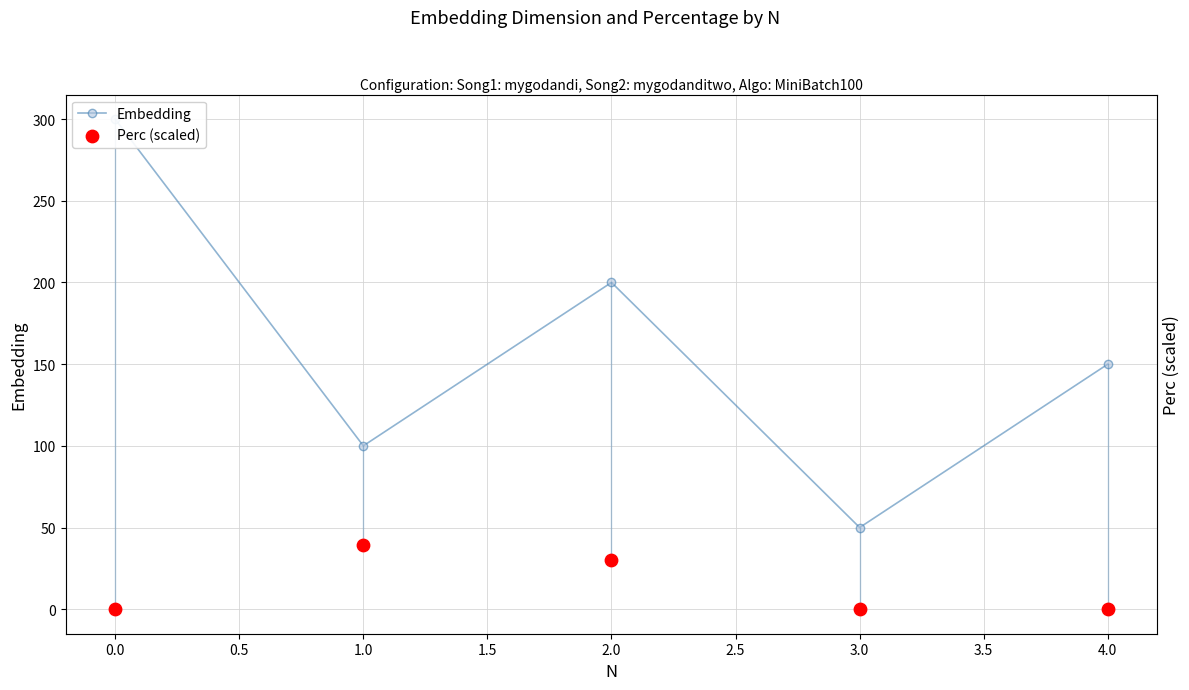

Which series has the widest spread of Y values?

Embedding